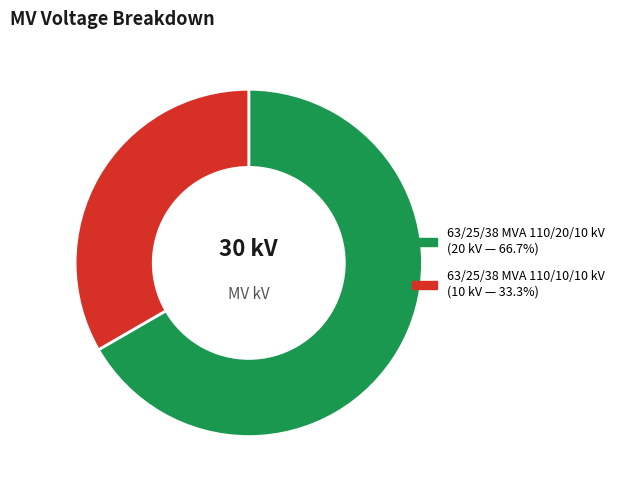

Combined, do 63/25/38 MVA 110/20/10 kV and 63/25/38 MVA 110/10/10 kV account for over 50%?

Yes